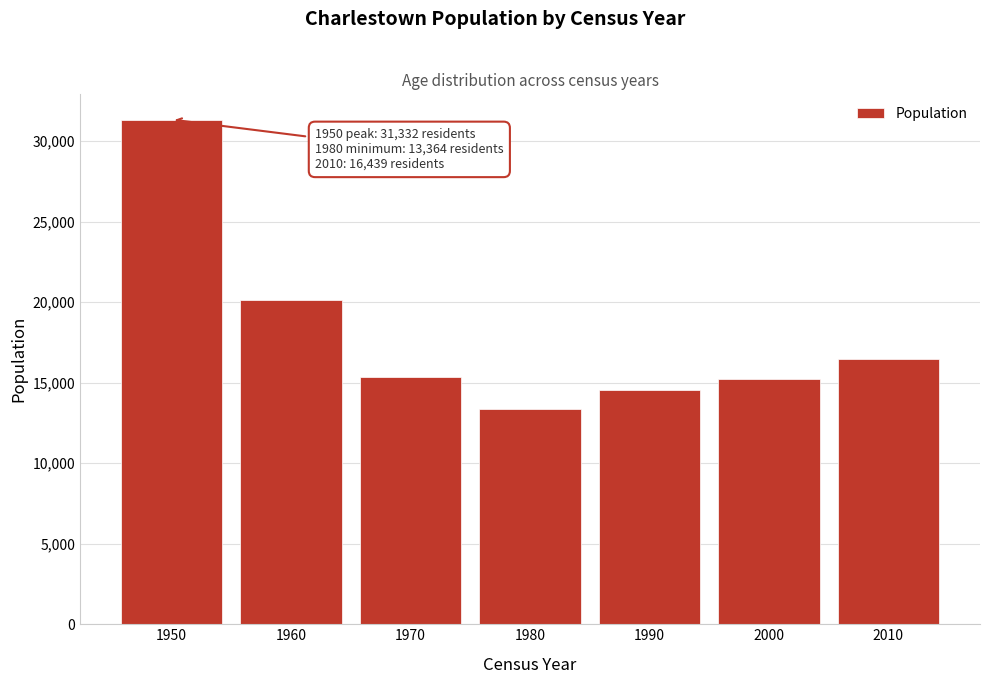

Reading left to right, extract all data points from this chart.

1950=31332	1960=20147	1970=15353	1980=13364	1990=14548	2000=15195	2010=16439